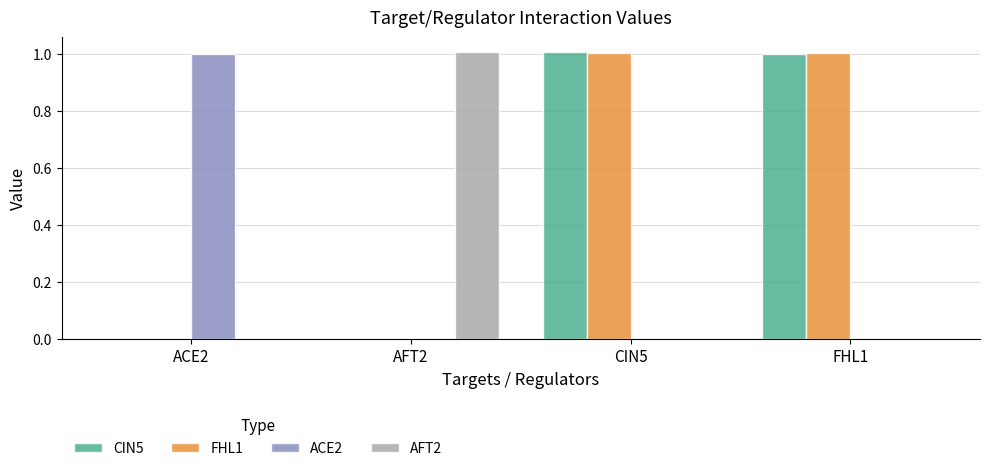

What is the sum of all FHL1 values?

2.0